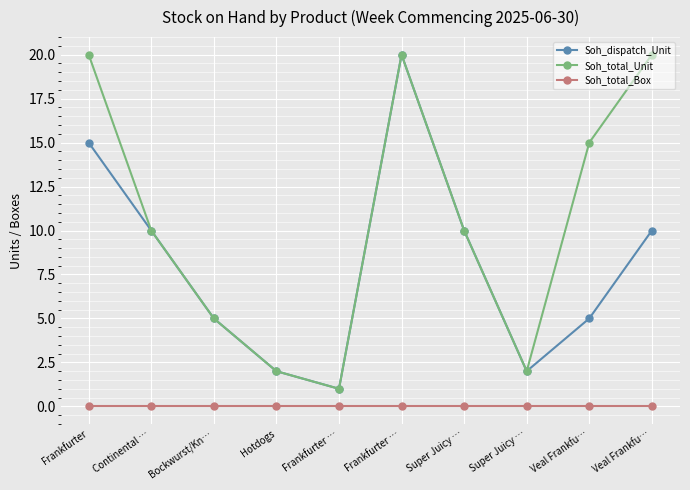

Reading right to left, list all the values displayed in this chart.

Soh_dispatch_Unit: Veal Frankfu…=10	Veal Frankfu…=5	Super Juicy …=2	Super Juicy …=10	Frankfurter …=20	Frankfurter …=1	Hotdogs=2	Bockwurst/Kn…=5	Continental …=10	Frankfurter=15
Soh_total_Unit: Veal Frankfu…=20	Veal Frankfu…=15	Super Juicy …=2	Super Juicy …=10	Frankfurter …=20	Frankfurter …=1	Hotdogs=2	Bockwurst/Kn…=5	Continental …=10	Frankfurter=20
Soh_total_Box: Veal Frankfu…=0	Veal Frankfu…=0	Super Juicy …=0	Super Juicy …=0	Frankfurter …=0	Frankfurter …=0	Hotdogs=0	Bockwurst/Kn…=0	Continental …=0	Frankfurter=0